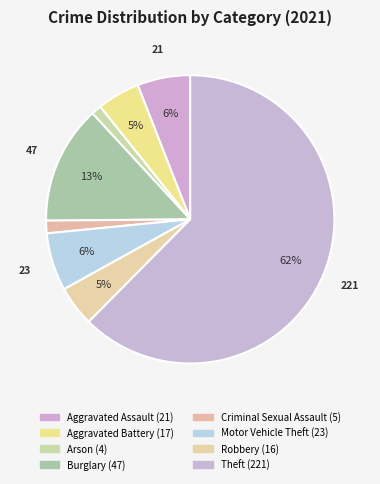

What percentage is the Burglary slice, to the nearest percent?

13%